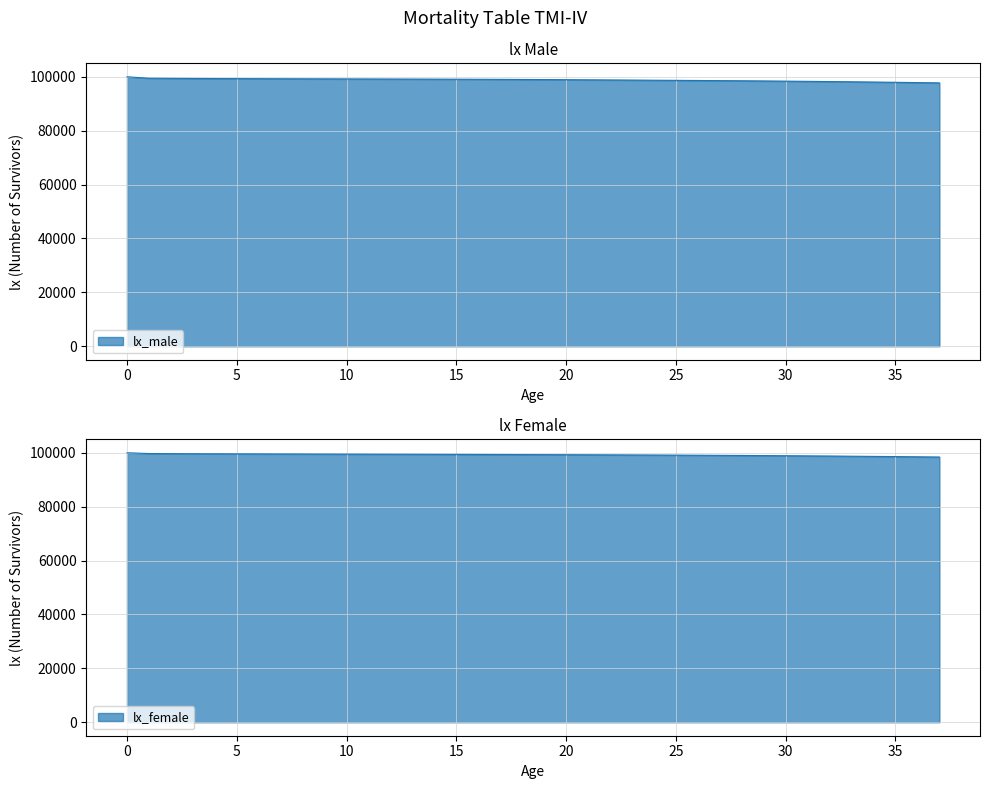

What is the spread (max minus min) of values at 11?

300.0